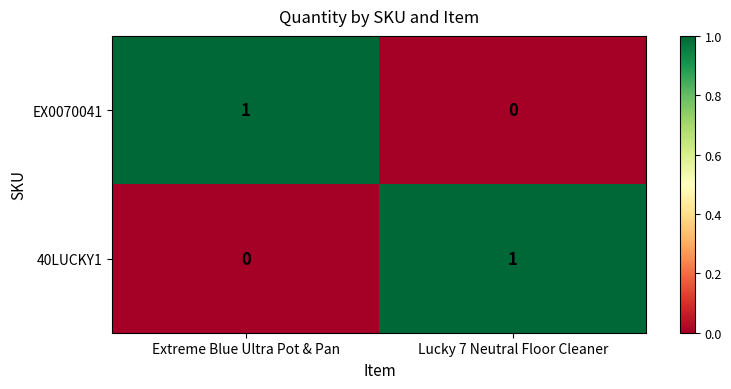

At Lucky 7 Neutral Floor Cleaner, list the series in order from largest to smallest.

40LUCKY1, EX0070041